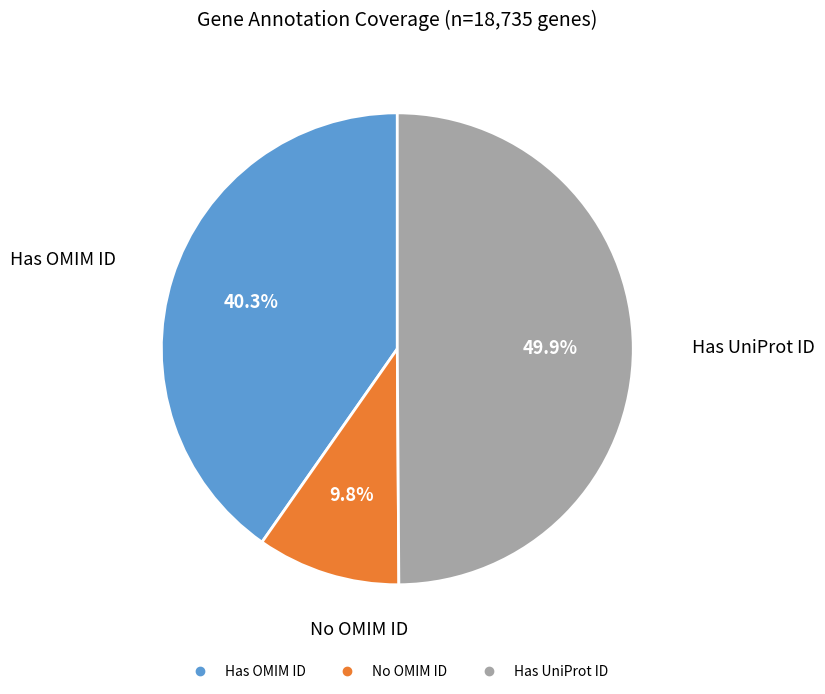

Count the number of slices in the pie.

3